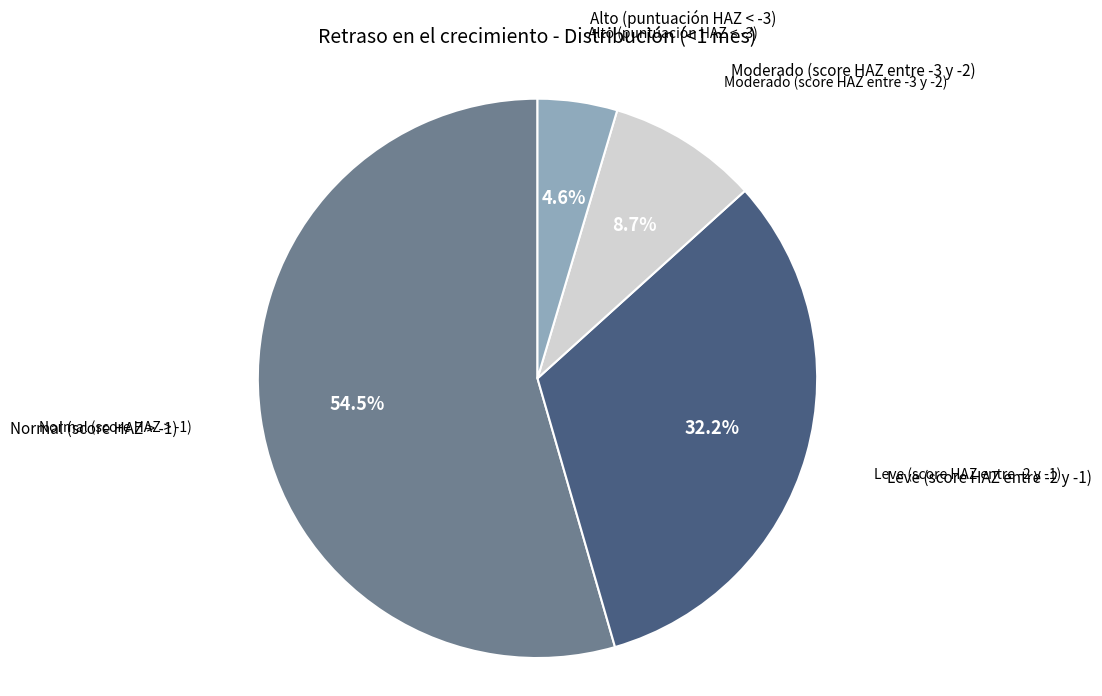

Is there any slice that represents more than half of the pie?

Yes